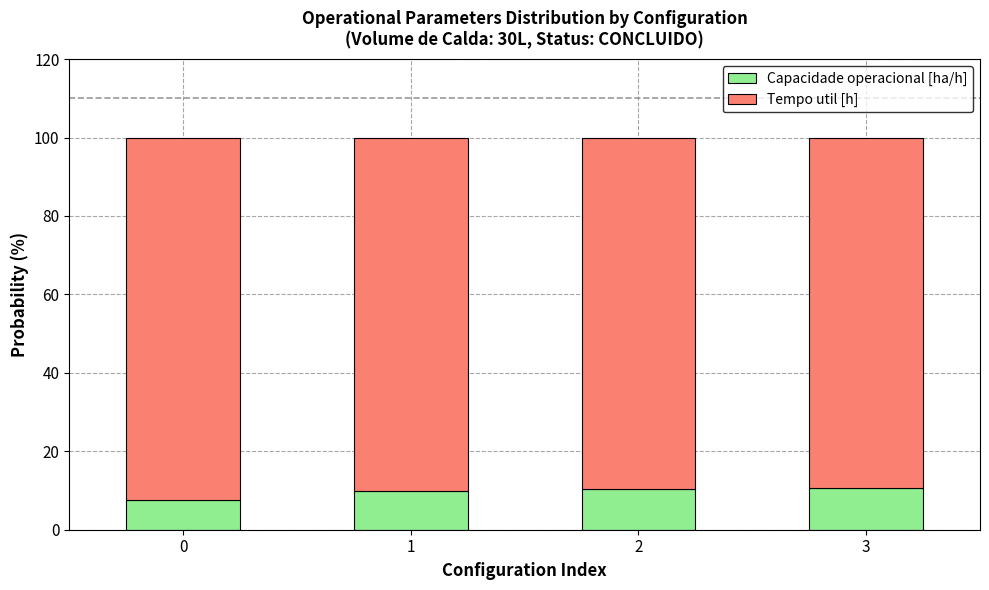

What is the difference between the maximum and minimum values in the Capacidade operacional [ha/h] series?

3.0